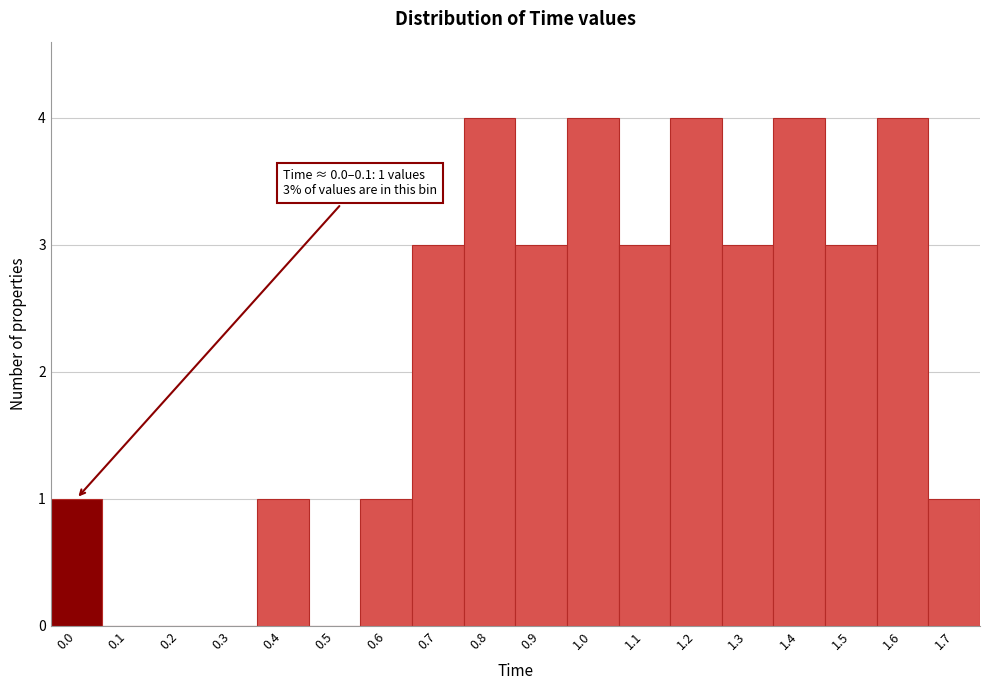

Reading right to left, what are all the values shown in this chart?

1.7=1	1.6=4	1.5=3	1.4=4	1.3=3	1.2=4	1.1=3	1.0=4	0.9=3	0.8=4	0.7=3	0.6=1	0.5=0	0.4=1	0.3=0	0.2=0	0.1=0	0.0=1